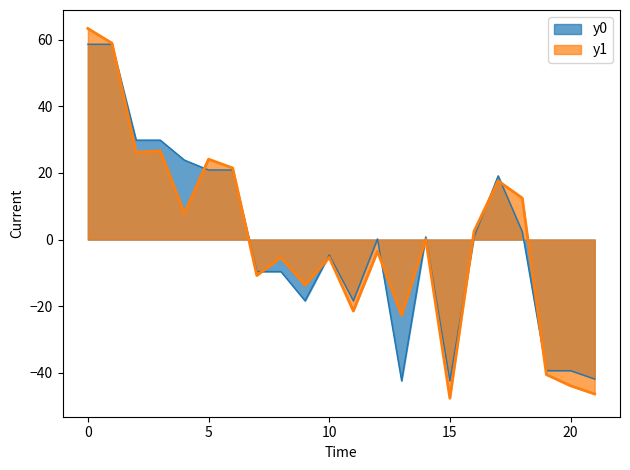

What is the approximate value of y0 at 20?

-39.3